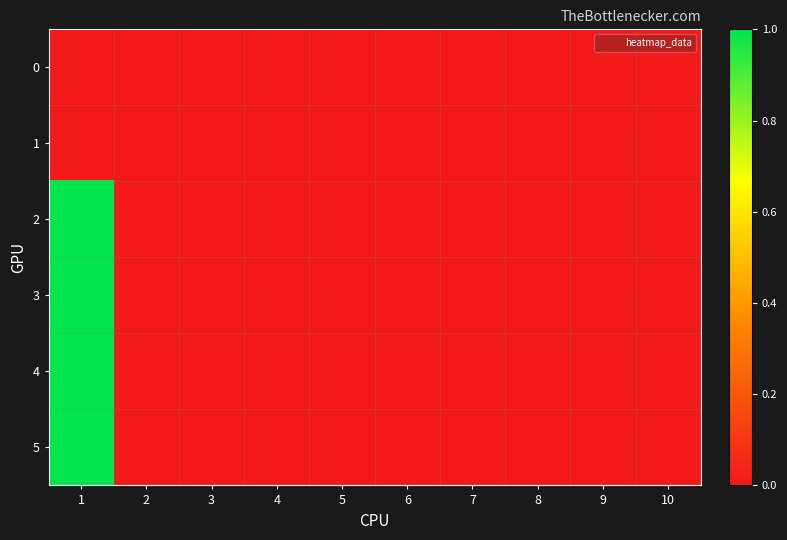

At 1, list the series in order from smallest to largest.

0, 1, 2, 3, 4, 5